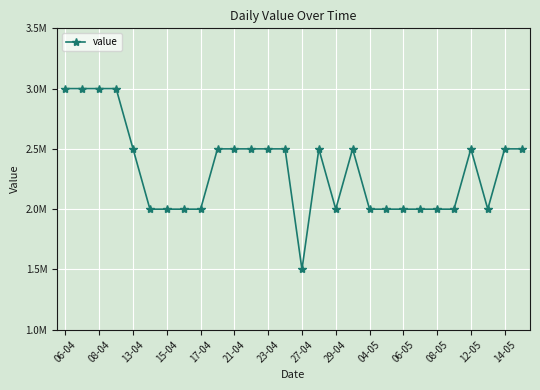

Does the chart have visible grid lines?

Yes